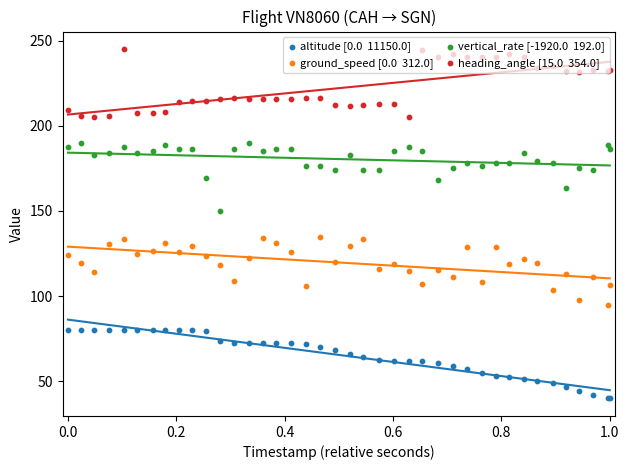

At how many categories does at least one series exceed 200?

40